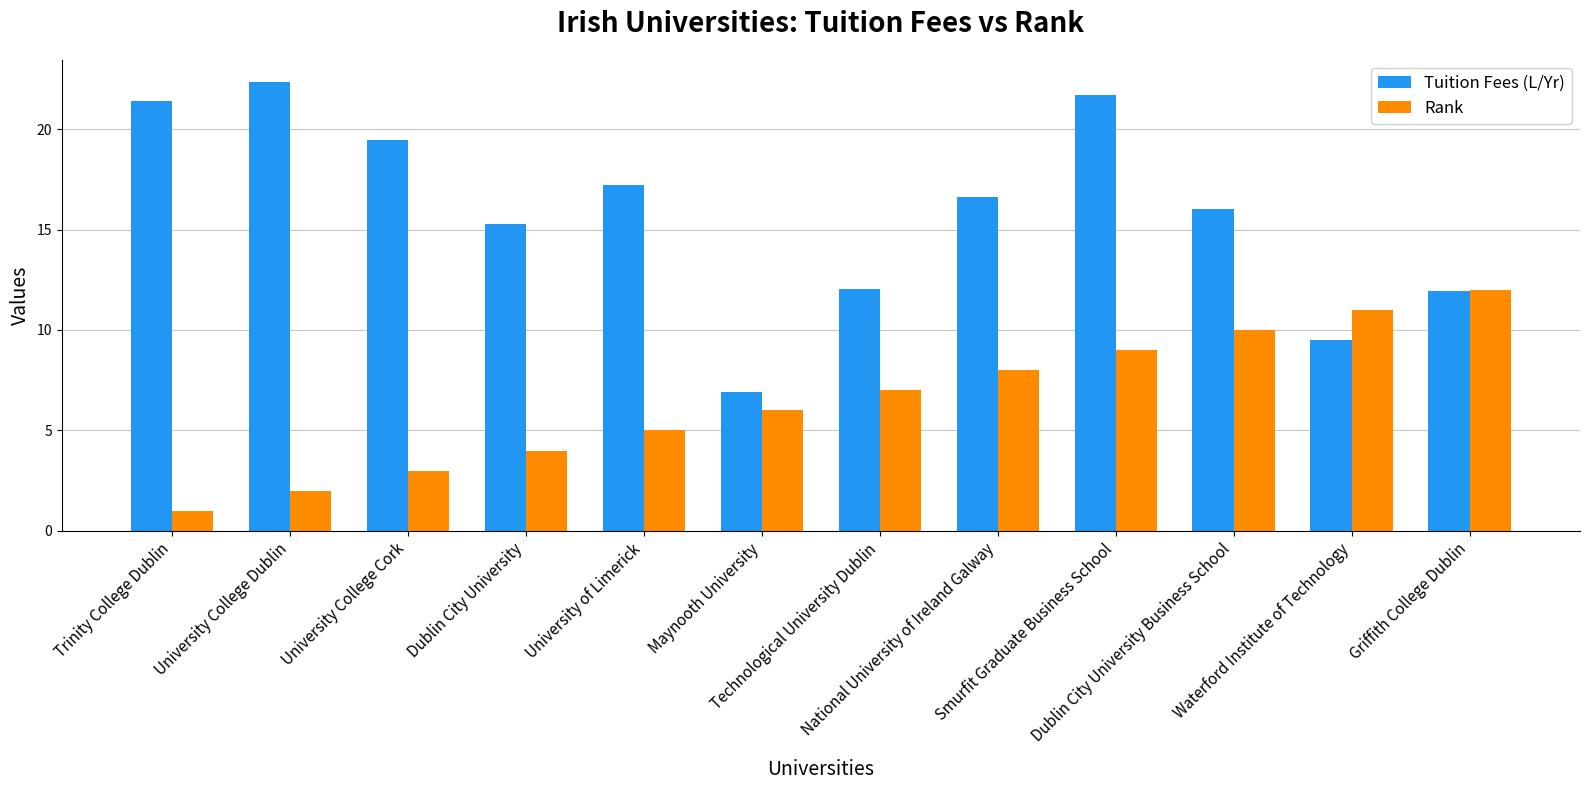

Rank the categories by Rank value from highest to lowest.

Griffith College Dublin, Waterford Institute of Technology, Dublin City University Business School, Smurfit Graduate Business School, National University of Ireland Galway, Technological University Dublin, Maynooth University, University of Limerick, Dublin City University, University College Cork, University College Dublin, Trinity College Dublin